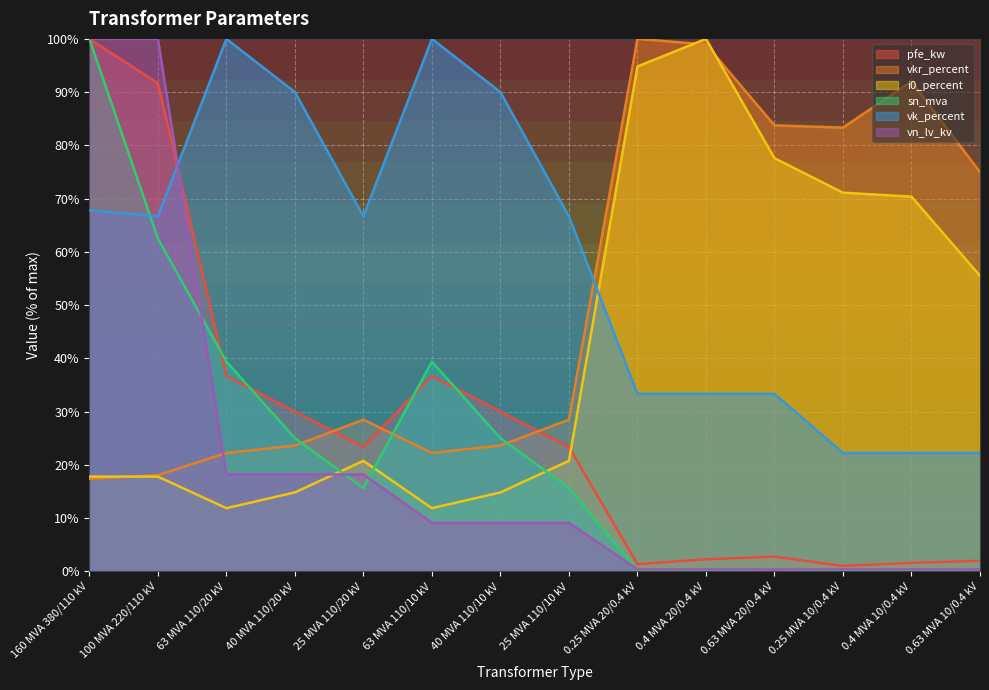

Which series has the largest total across all categories?

vk_percent